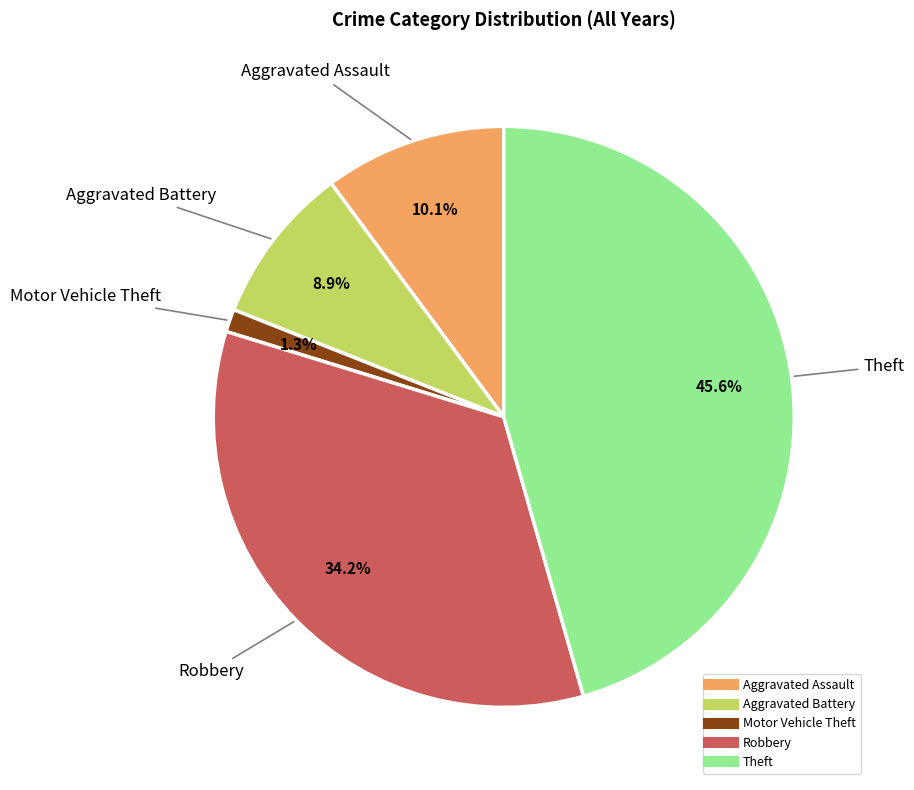

To the nearest percent, what percentage of the pie is Robbery?

34%